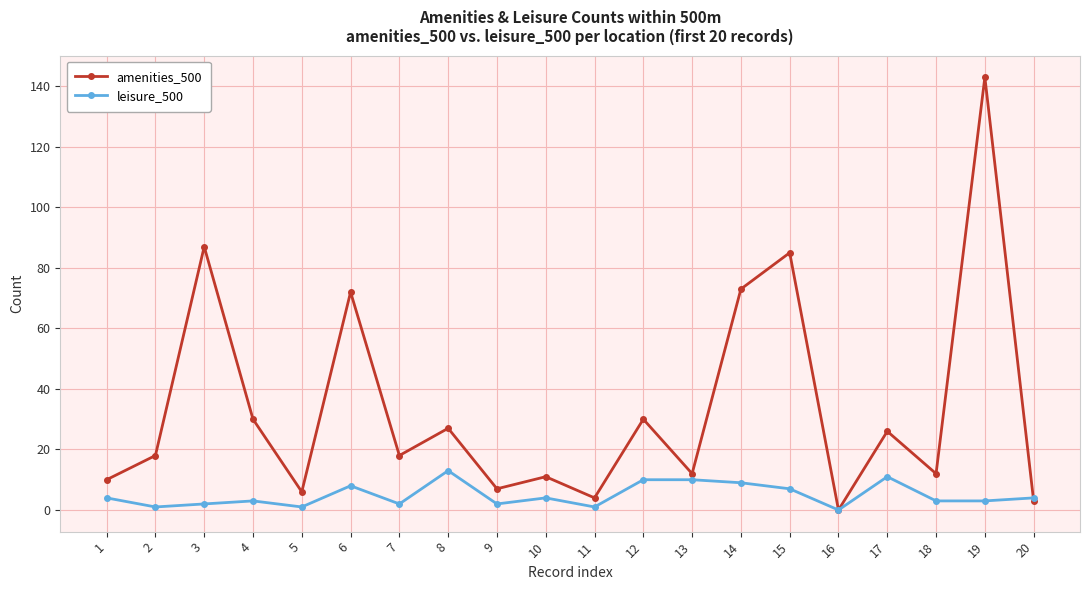

Which series has the largest range (max minus min)?

amenities_500